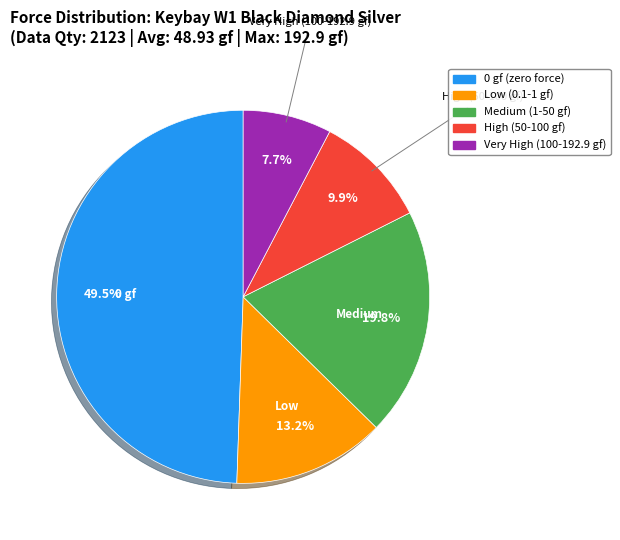

Is there a majority slice in this chart?

No